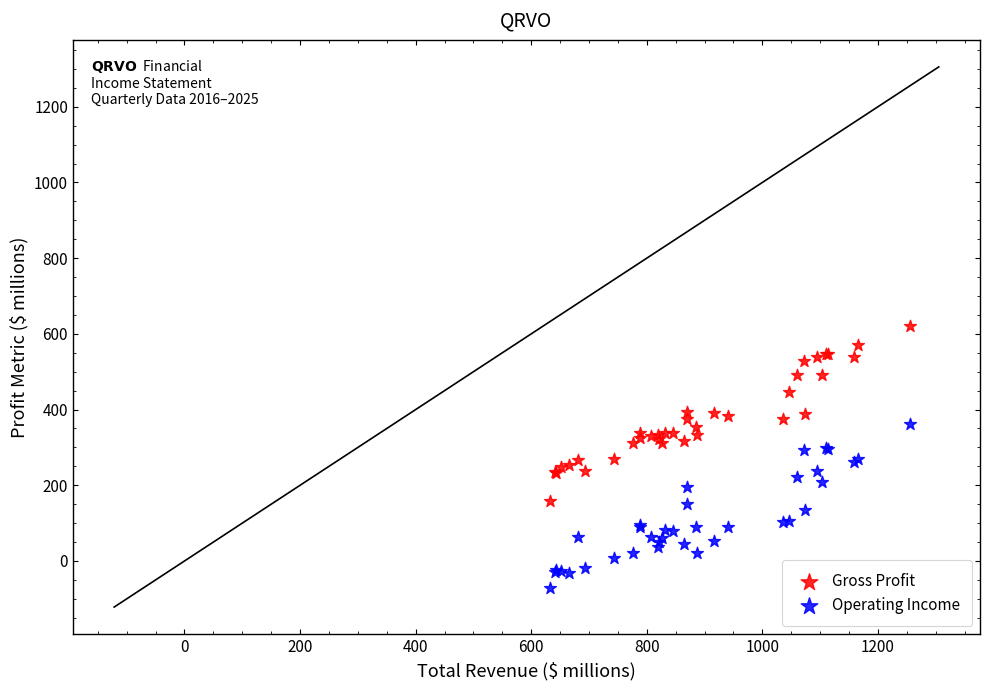

What are all the series names shown in the legend?

Gross Profit, Operating Income